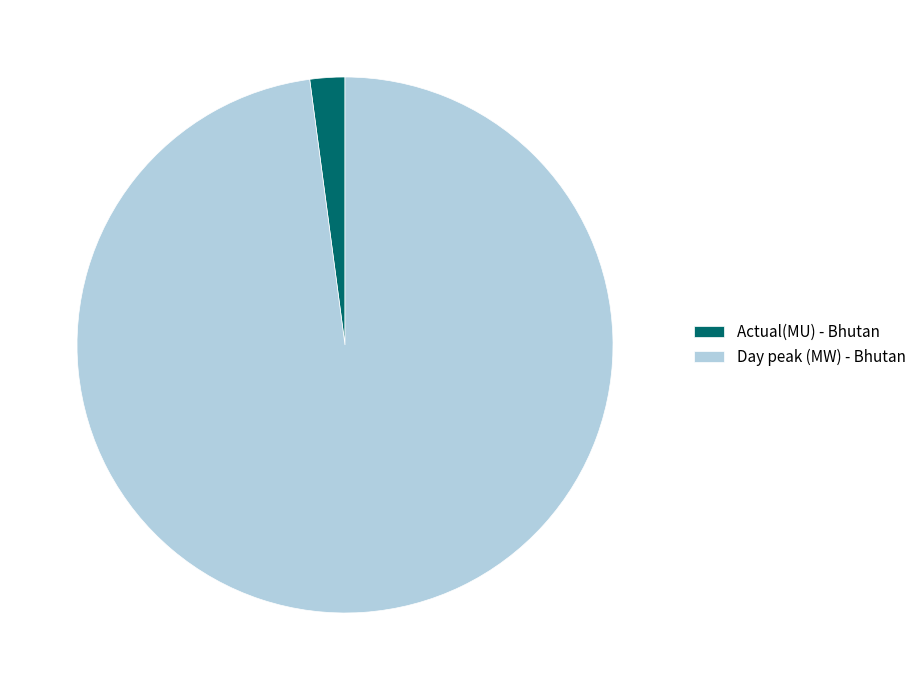

Count the number of slices in the pie.

2